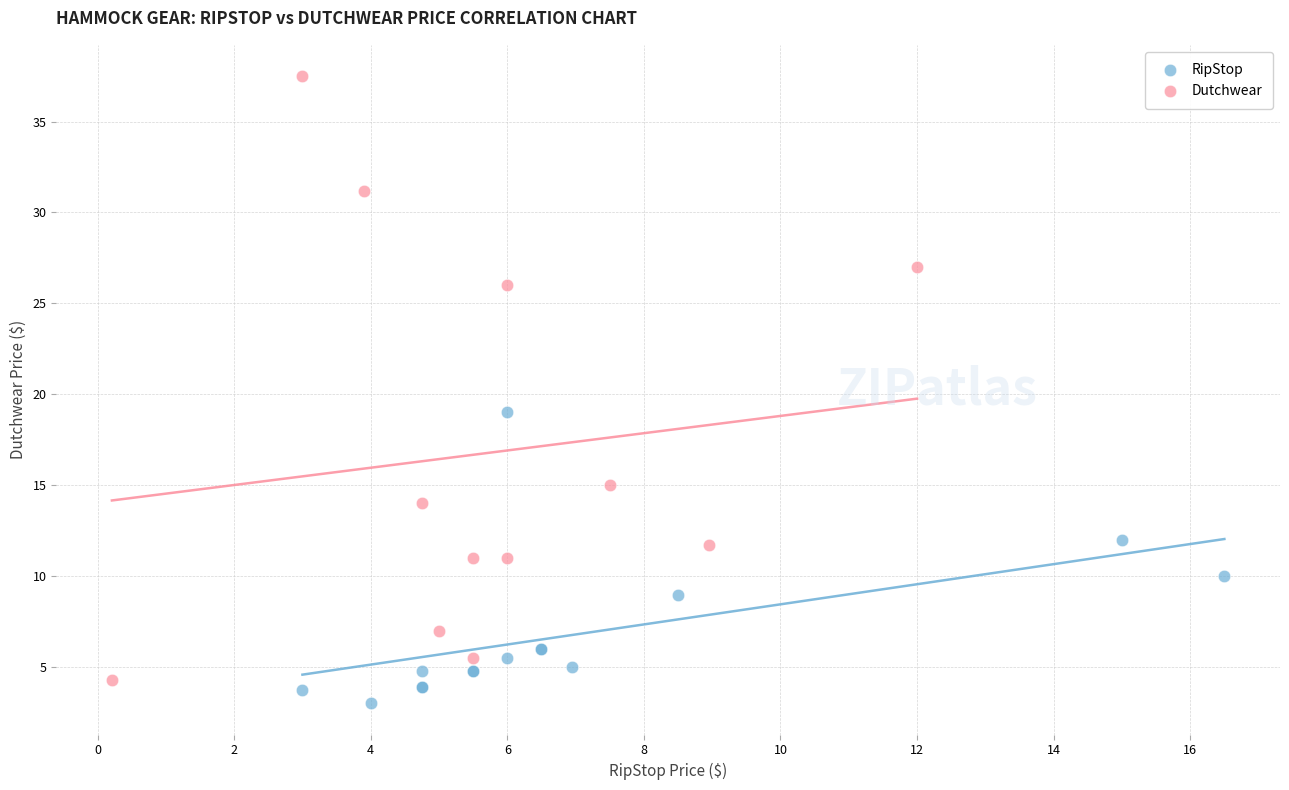

Which series reaches the maximum Y coordinate?

Dutchwear